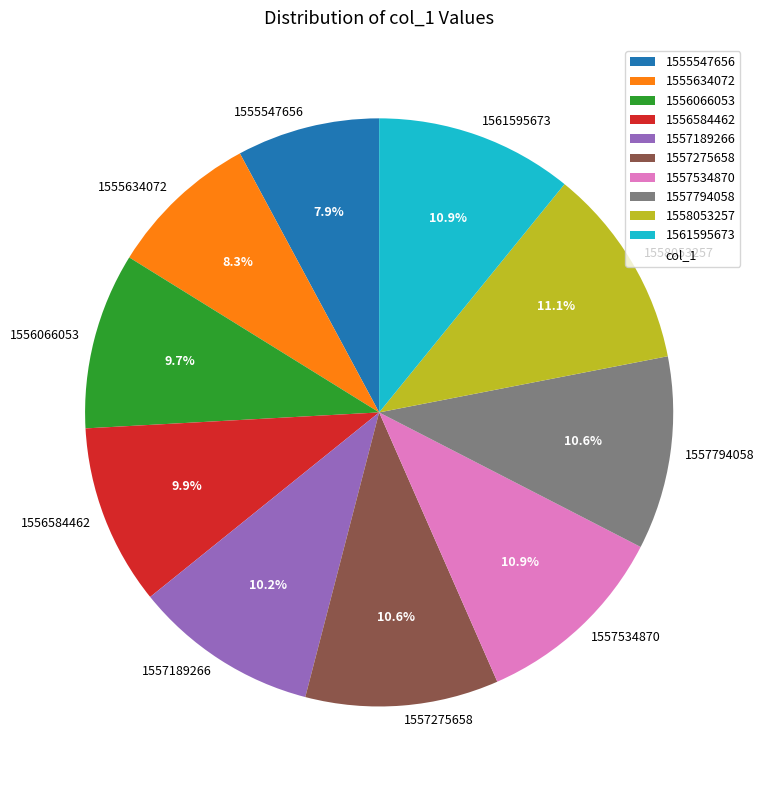

Is there any slice that represents more than half of the pie?

No